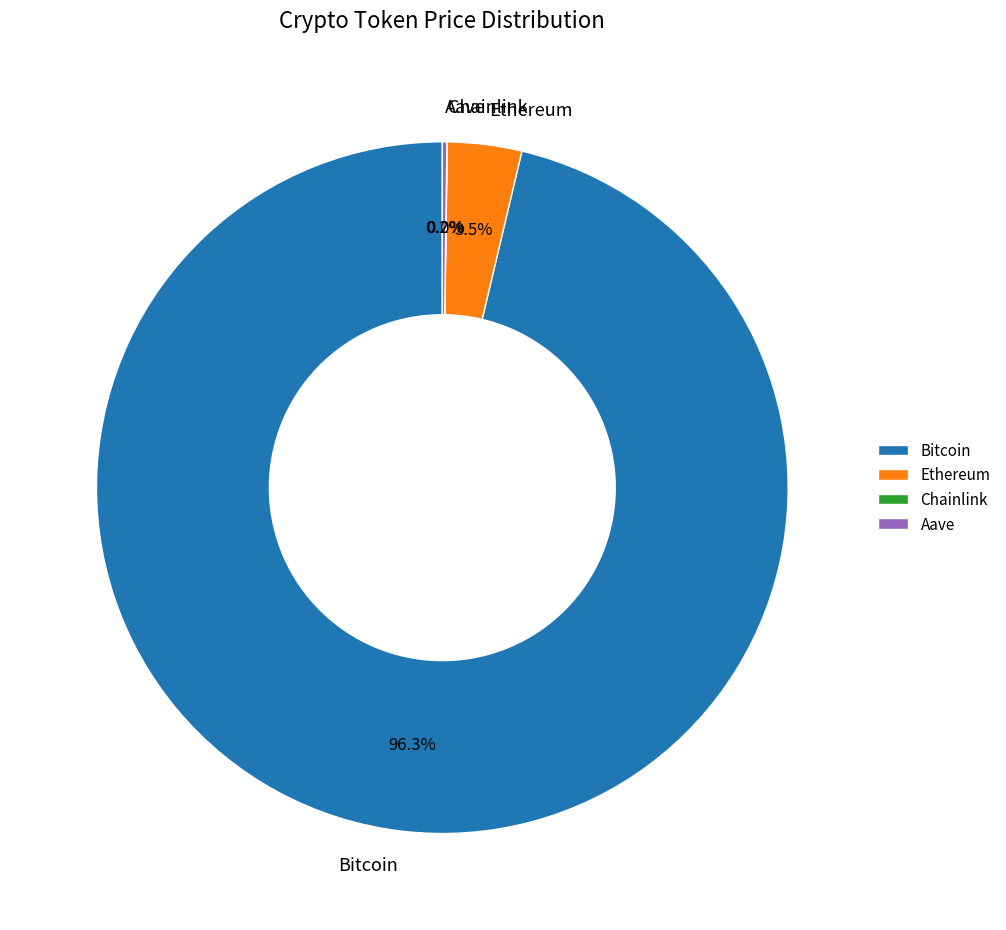

Which slice represents more than half of the pie?

Bitcoin